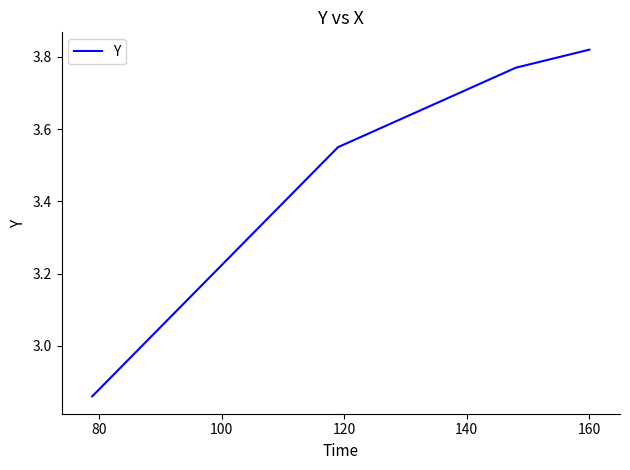

True or false: there are more than 2 points higher than both neighbors.

False